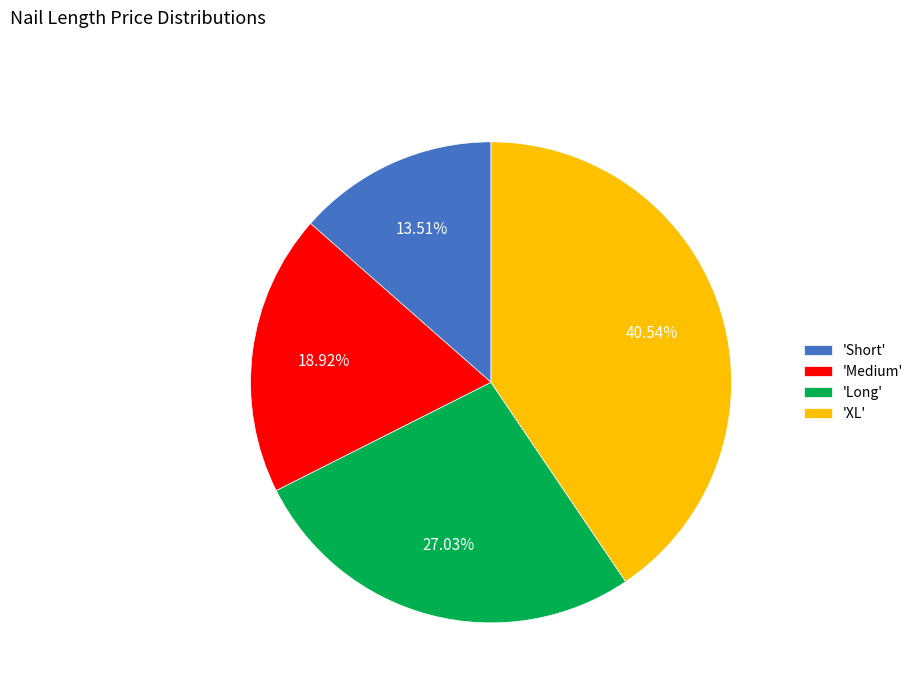

Rank the categories by value from highest to lowest.

'XL', 'Long', 'Medium', 'Short'